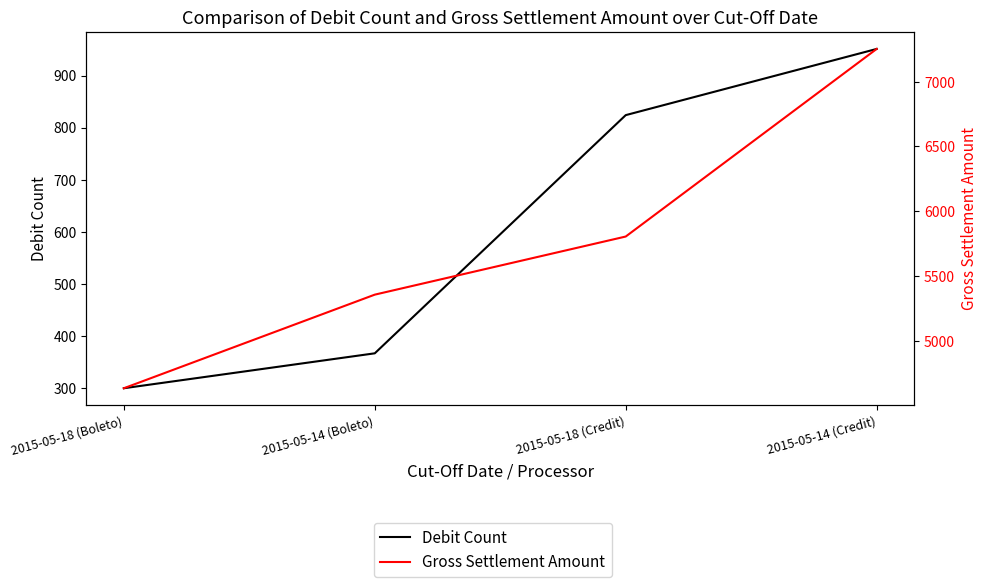

What is the value of the Gross Settlement Amount point at the 4th from the left?

7252.7